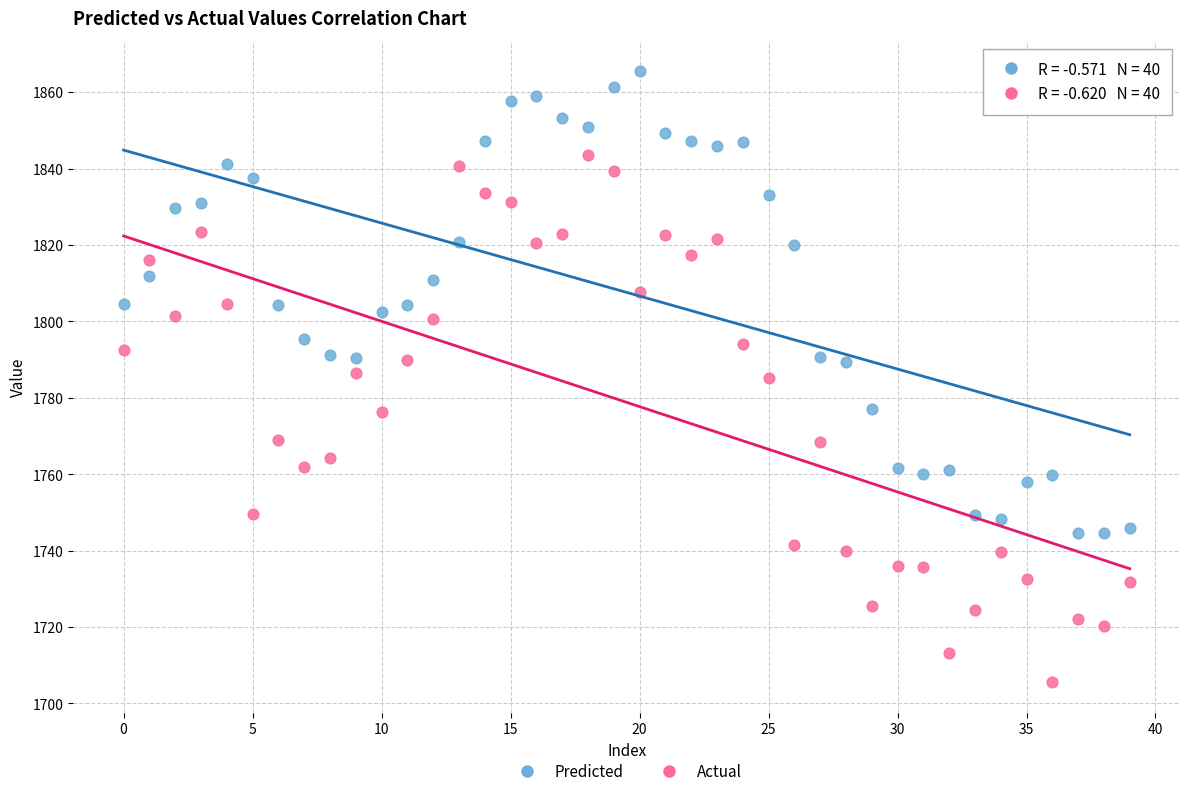

Which series reaches the maximum Y coordinate?

Predicted